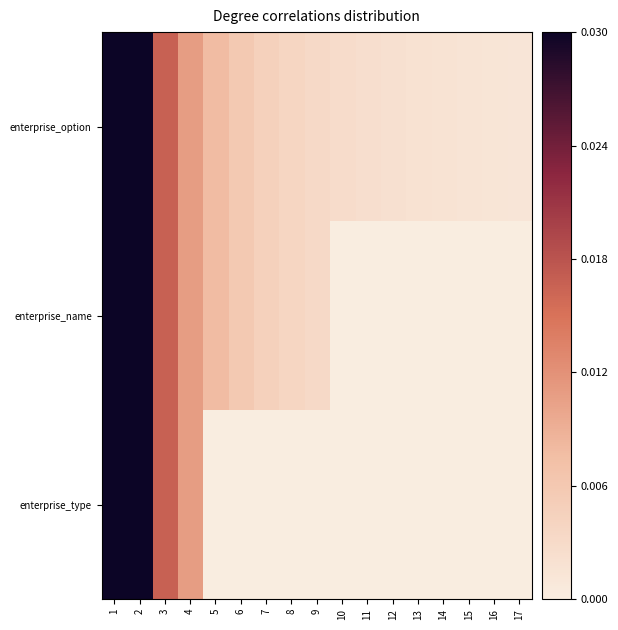

List the series in order of their peak value, lowest first.

enterprise_type, enterprise_name, enterprise_option